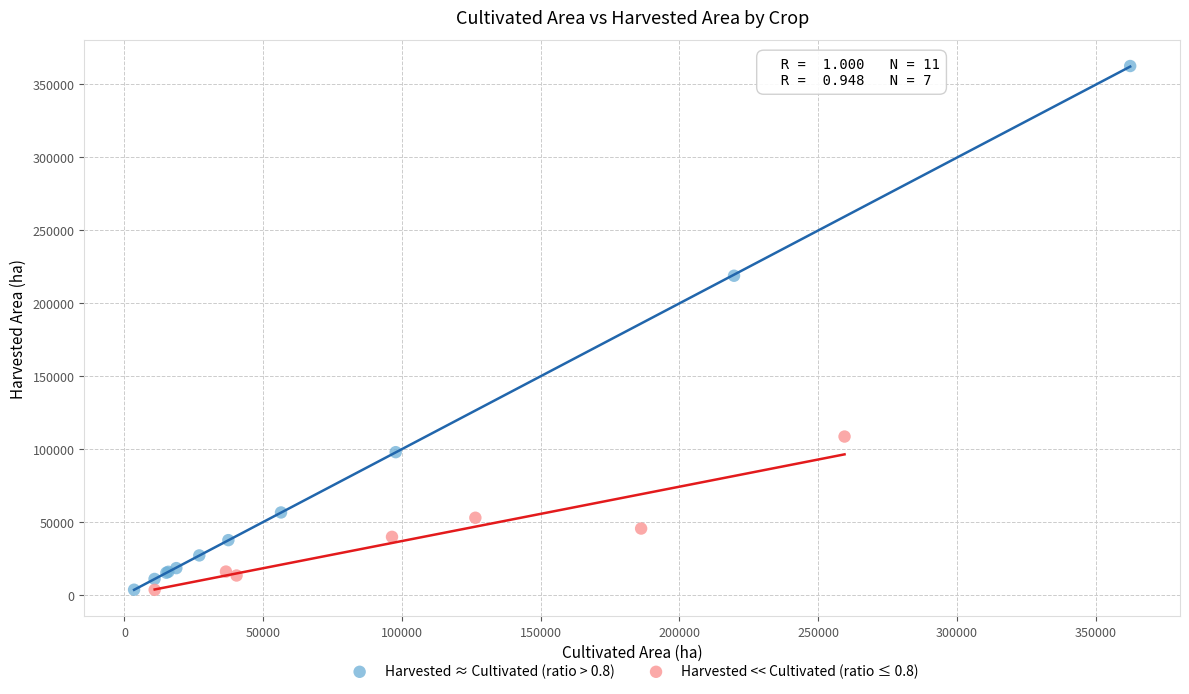

Which series contains the highest Y value?

Harvested ≈ Cultivated (ratio > 0.8)